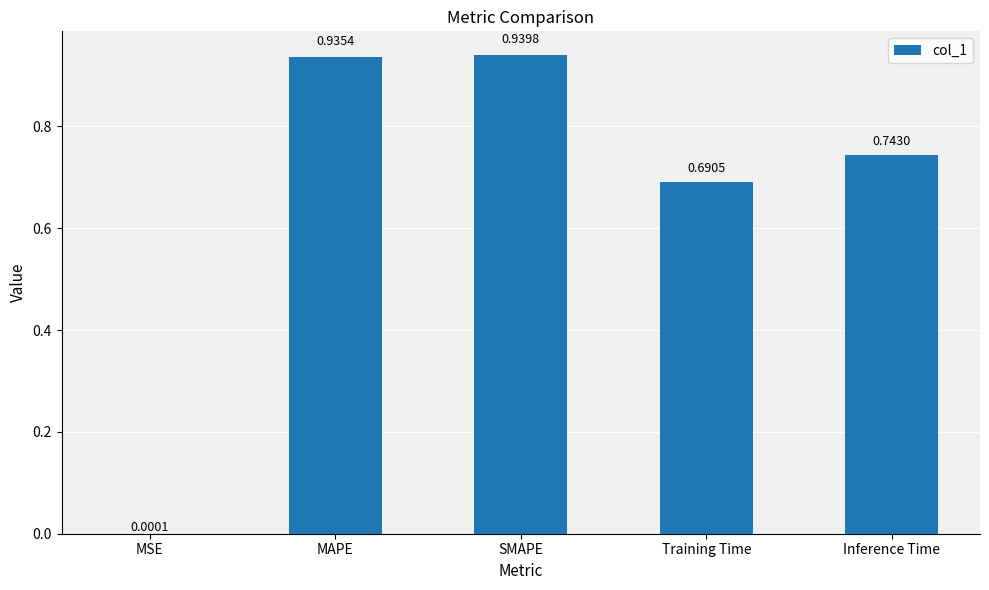

What is the sum of all values?

3.3